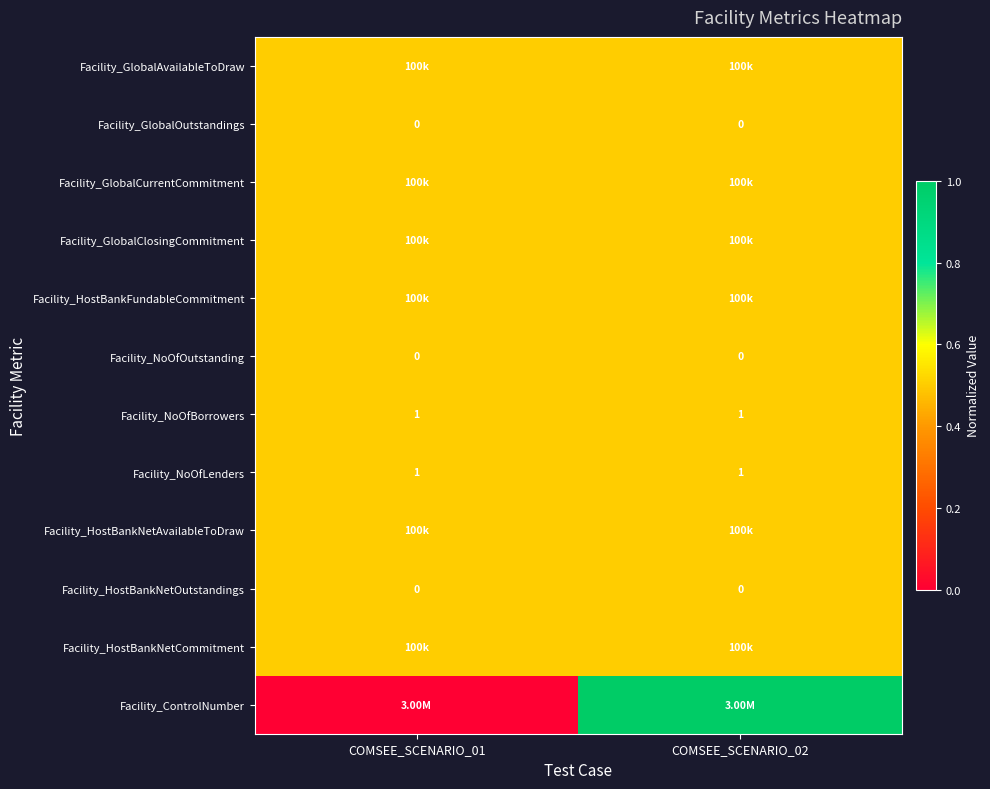

What is the average value of the Facility_NoOfLenders series?

1.0